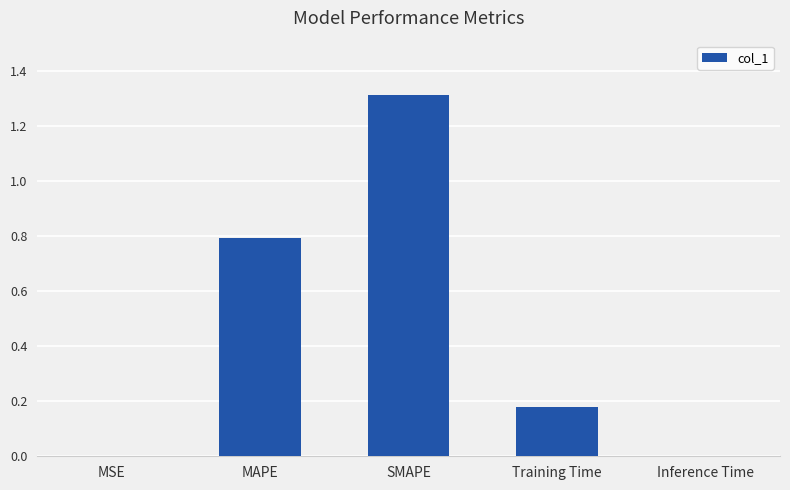

Which has a higher value, Training Time or MAPE?

MAPE